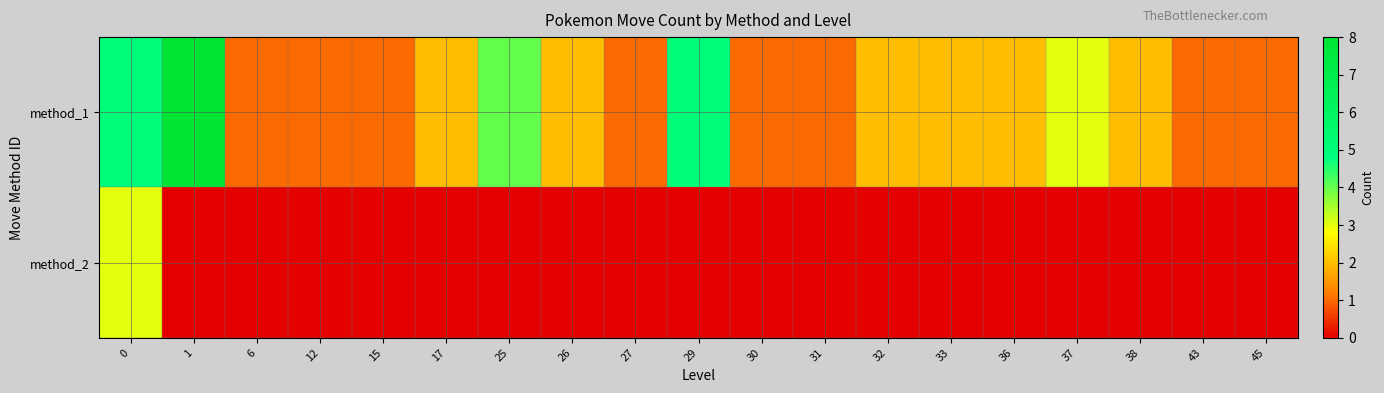

At how many categories does at least one series exceed 4?

3